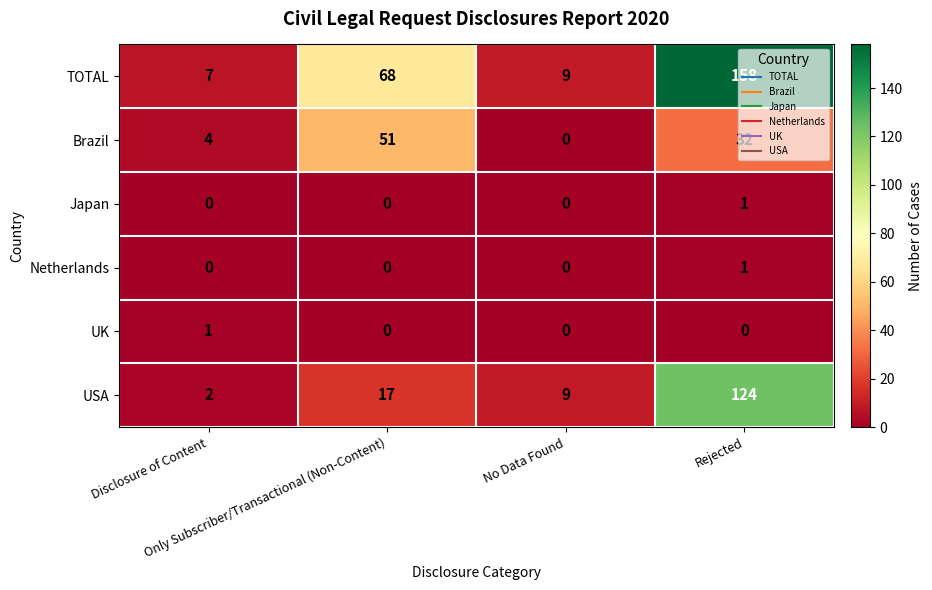

How many UK values are between 0 and 1?

4